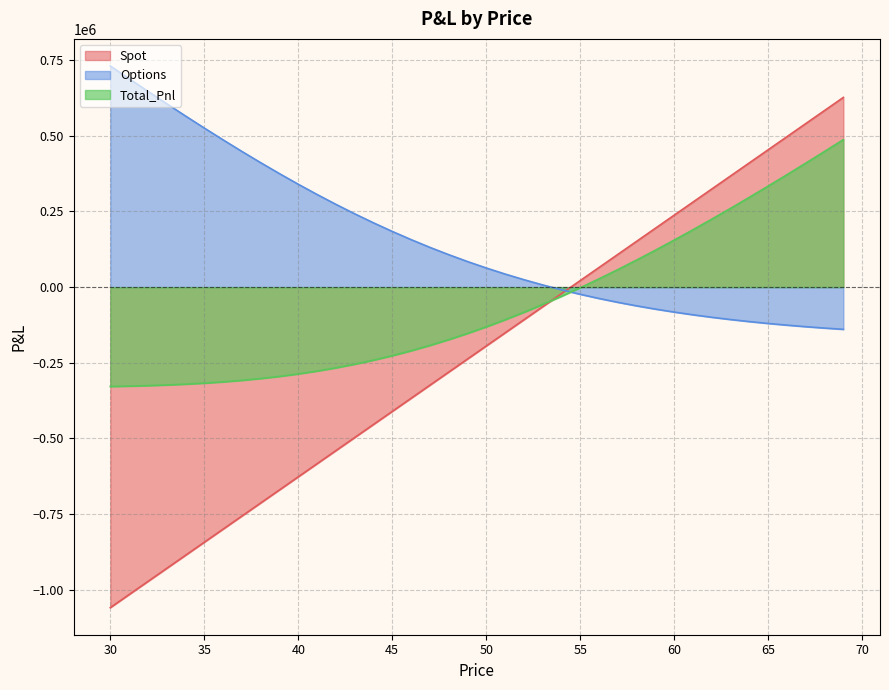

What is the sum of all Options values?

6262938.0